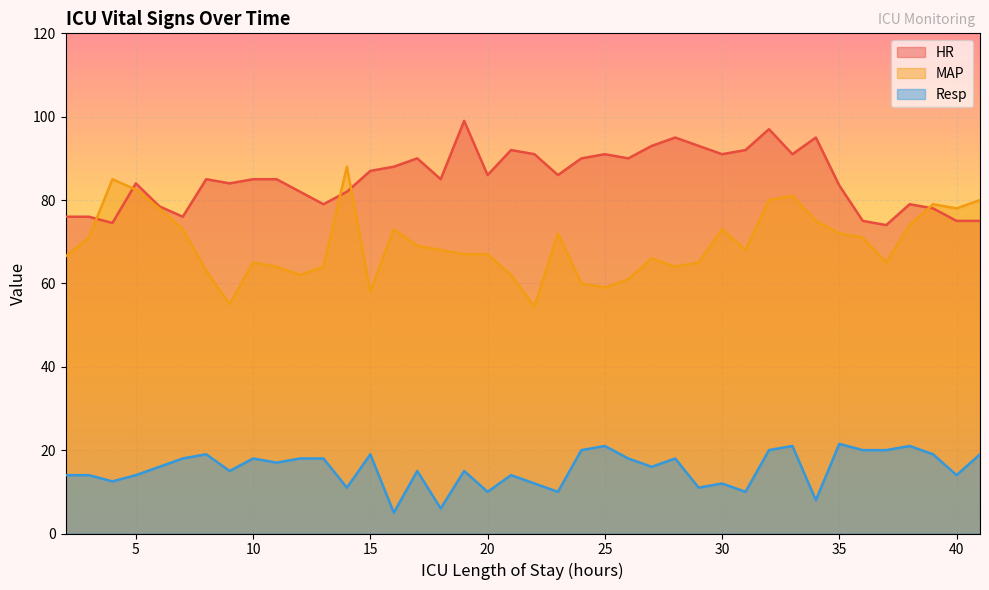

Reading right to left, what are all the values shown in this chart?

HR: 75.0	75.0	78.0	79.0	74.0	75.0	83.5	95.0	91.0	97.0	92.0	91.0	93.0	95.0	93.0	90.0	91.0	90.0	86.0	91.0	92.0	86.0	99.0	85.0	90.0	88.0	87.0	82.0	79.0	82.0	85.0	85.0	84.0	85.0	76.0	78.5	84.0	74.5	76.0	76.0
MAP: 80.0	78.0	79.0	74.0	65.0	71.0	72.0	75.0	81.0	80.0	68.0	73.0	65.0	64.0	66.0	61.0	59.0	60.0	72.0	54.5	62.0	67.0	67.0	68.0	69.0	73.0	58.0	88.0	64.0	62.0	64.0	65.0	55.0	63.0	73.0	78.0	82.5	85.0	71.0	66.5
Resp: 19.0	14.0	19.0	21.0	20.0	20.0	21.5	8.0	21.0	20.0	10.0	12.0	11.0	18.0	16.0	18.0	21.0	20.0	10.0	12.0	14.0	10.0	15.0	6.0	15.0	5.0	19.0	11.0	18.0	18.0	17.0	18.0	15.0	19.0	18.0	16.0	14.0	12.5	14.0	14.0